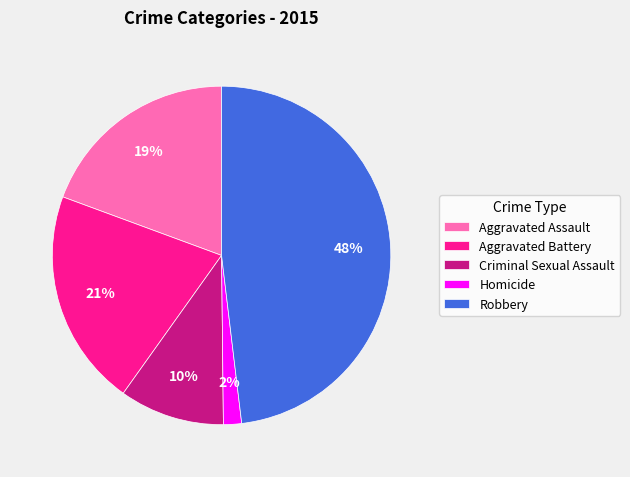

Does Aggravated Battery account for over 50% of the chart?

No